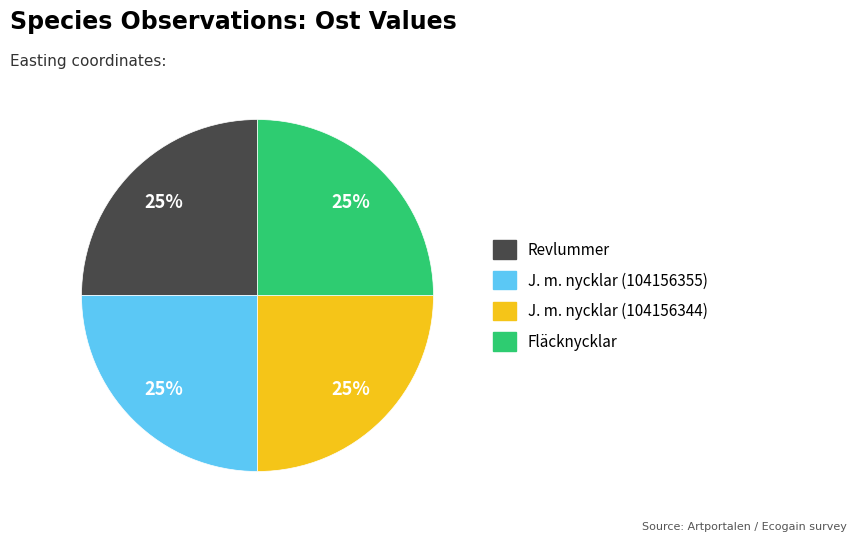

To the nearest percent, what is the average slice percentage?

25%